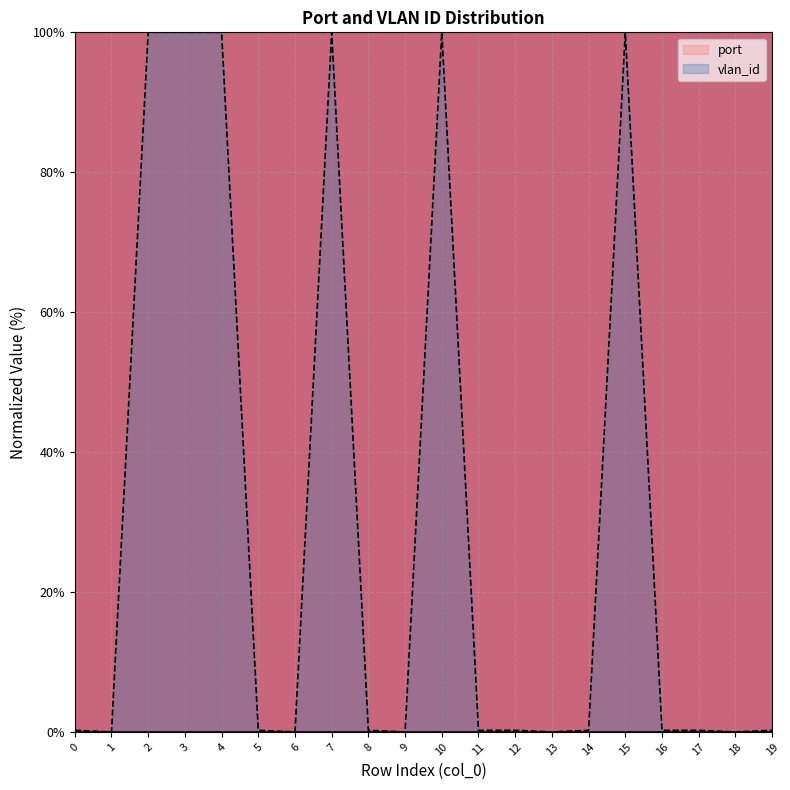

What is the greatest value displayed?

100.0